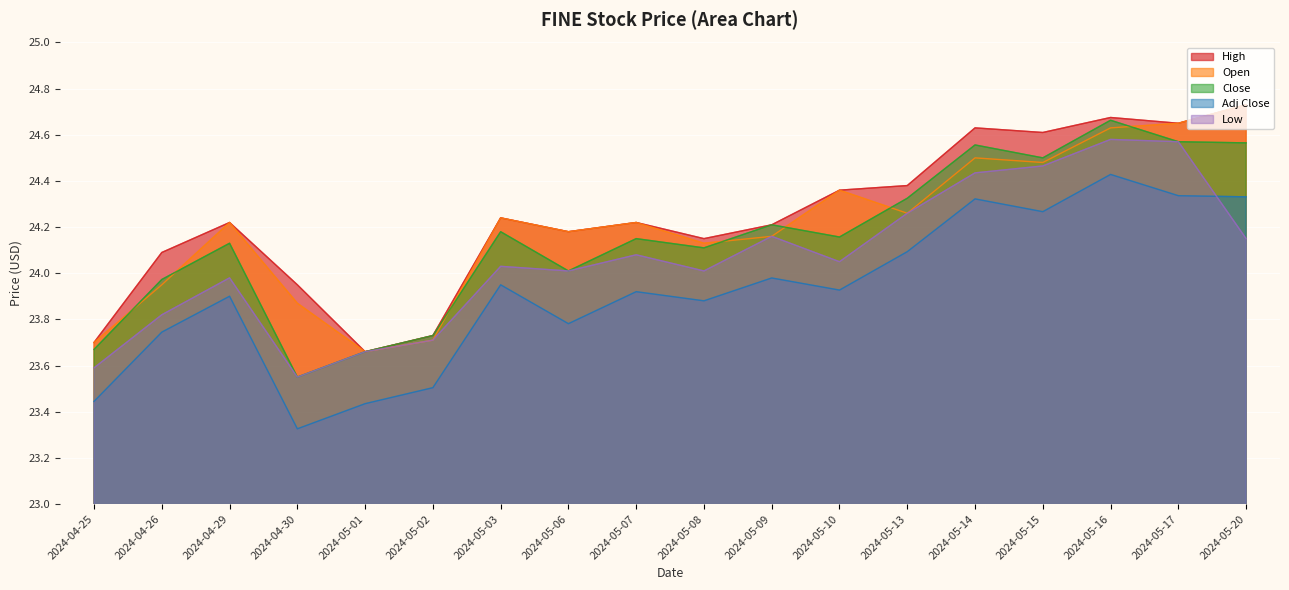

Which label corresponds to the largest value in the chart?

2024-05-20